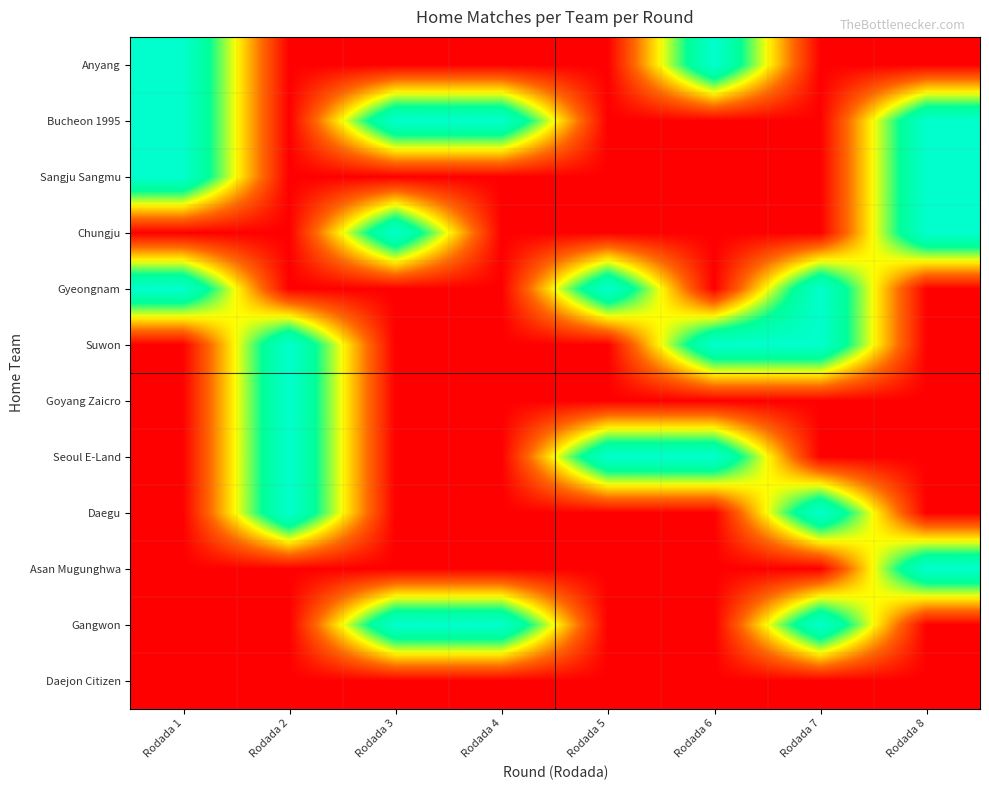

Reading left to right, list all the values displayed in this chart.

Anyang: Rodada 1=1	Rodada 2=0	Rodada 3=0	Rodada 4=0	Rodada 5=0	Rodada 6=1	Rodada 7=0	Rodada 8=0
Bucheon 1995: Rodada 1=1	Rodada 2=0	Rodada 3=1	Rodada 4=1	Rodada 5=0	Rodada 6=0	Rodada 7=0	Rodada 8=1
Sangju Sangmu: Rodada 1=1	Rodada 2=0	Rodada 3=0	Rodada 4=0	Rodada 5=0	Rodada 6=0	Rodada 7=0	Rodada 8=1
Chungju: Rodada 1=0	Rodada 2=0	Rodada 3=1	Rodada 4=0	Rodada 5=0	Rodada 6=0	Rodada 7=0	Rodada 8=1
Gyeongnam: Rodada 1=1	Rodada 2=0	Rodada 3=0	Rodada 4=0	Rodada 5=1	Rodada 6=0	Rodada 7=1	Rodada 8=0
Suwon: Rodada 1=0	Rodada 2=1	Rodada 3=0	Rodada 4=0	Rodada 5=0	Rodada 6=1	Rodada 7=1	Rodada 8=0
Goyang Zaicro: Rodada 1=0	Rodada 2=1	Rodada 3=0	Rodada 4=0	Rodada 5=0	Rodada 6=0	Rodada 7=0	Rodada 8=0
Seoul E-Land: Rodada 1=0	Rodada 2=1	Rodada 3=0	Rodada 4=0	Rodada 5=1	Rodada 6=1	Rodada 7=0	Rodada 8=0
Daegu: Rodada 1=0	Rodada 2=1	Rodada 3=0	Rodada 4=0	Rodada 5=0	Rodada 6=0	Rodada 7=1	Rodada 8=0
Asan Mugunghwa: Rodada 1=0	Rodada 2=0	Rodada 3=0	Rodada 4=0	Rodada 5=0	Rodada 6=0	Rodada 7=0	Rodada 8=1
Gangwon: Rodada 1=0	Rodada 2=0	Rodada 3=1	Rodada 4=1	Rodada 5=0	Rodada 6=0	Rodada 7=1	Rodada 8=0
Daejon Citizen: Rodada 1=0	Rodada 2=0	Rodada 3=0	Rodada 4=0	Rodada 5=0	Rodada 6=0	Rodada 7=0	Rodada 8=0